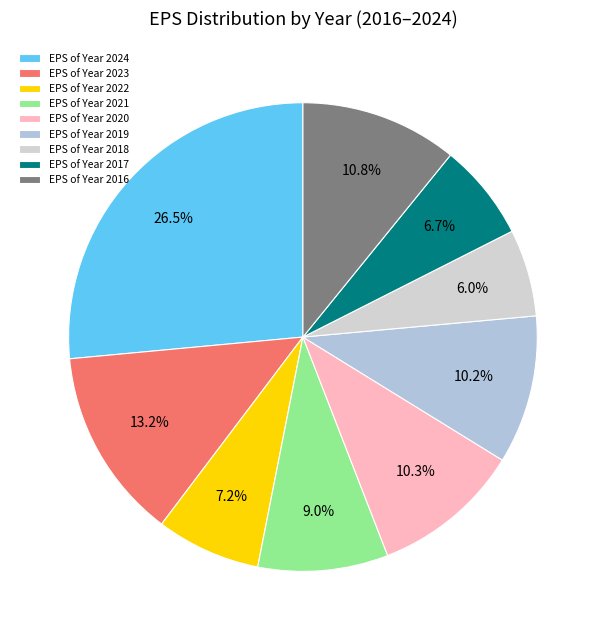

Does any single category account for the majority?

No